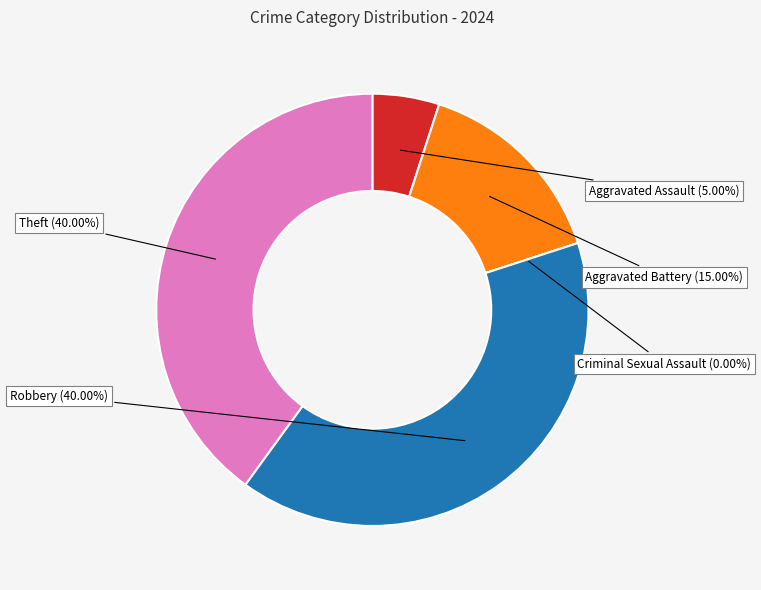

What is the smallest slice in the pie chart?

Criminal Sexual Assault